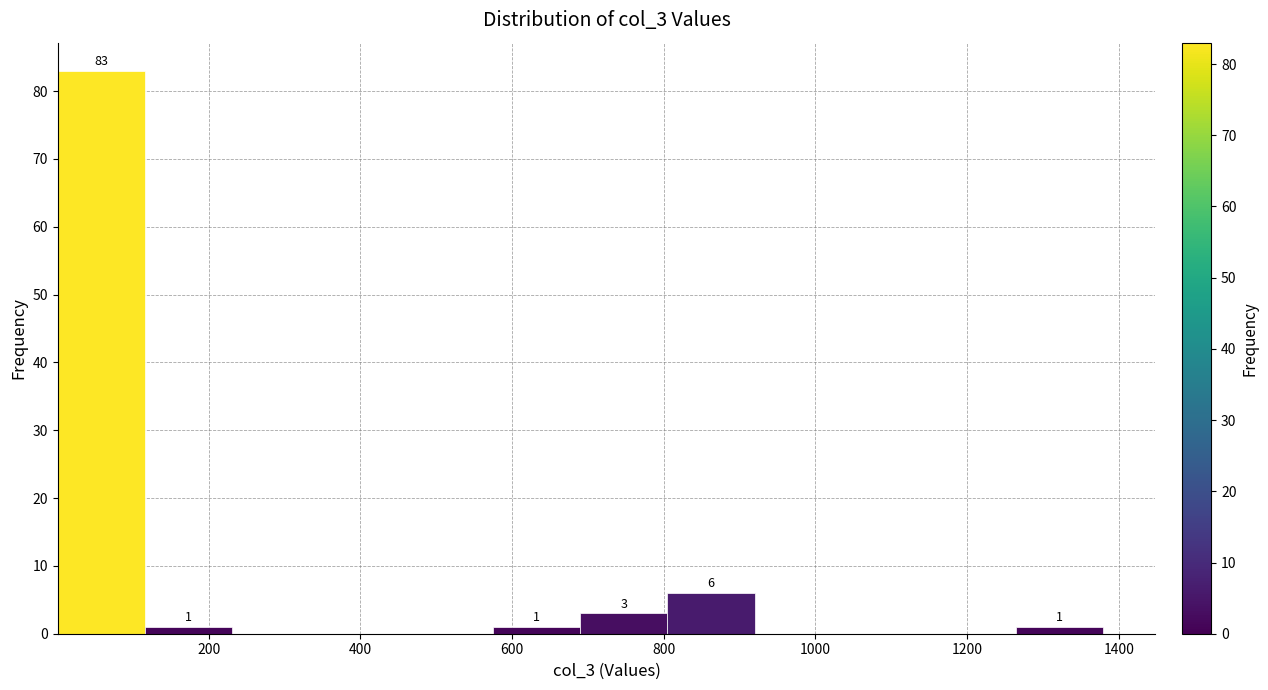

Which range on the x-axis has the tallest bar?

0 to 120